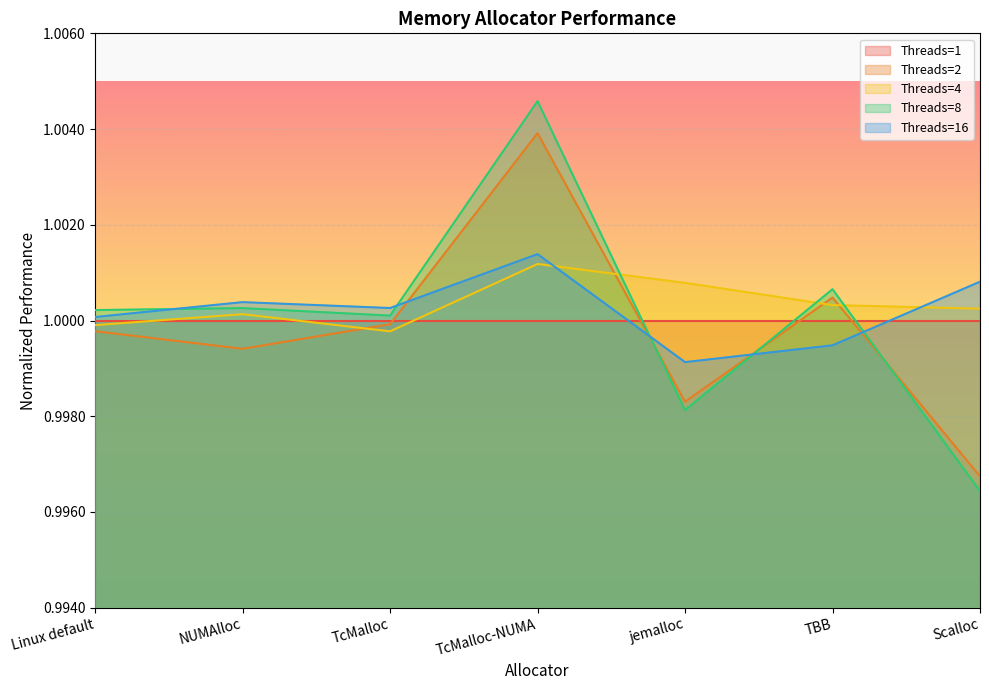

At which category is the sum across all series the highest?

TcMalloc-NUMA